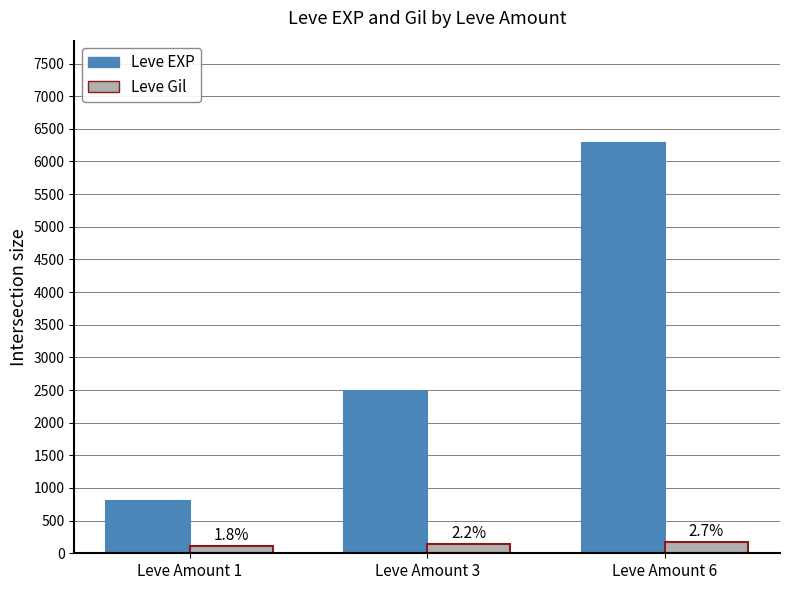

The Leve Gil series shows 170 at Leve Amount 6. True or false?

True